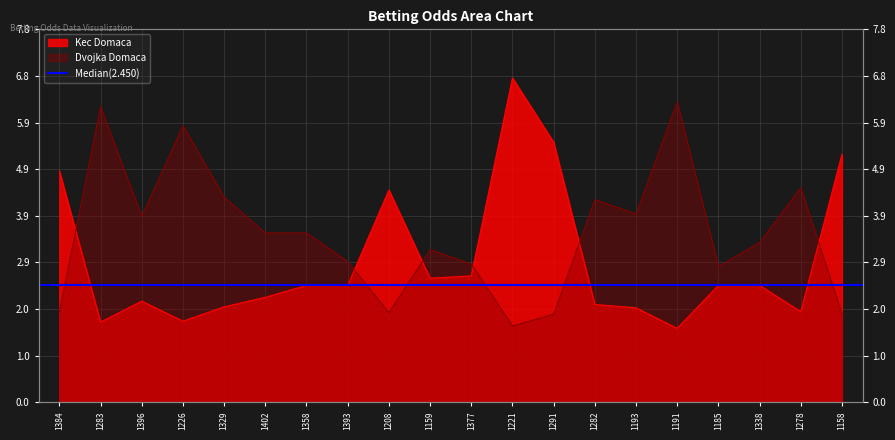

Rank the series by their average value, from highest to lowest.

Dvojka Domaca, Kec Domaca